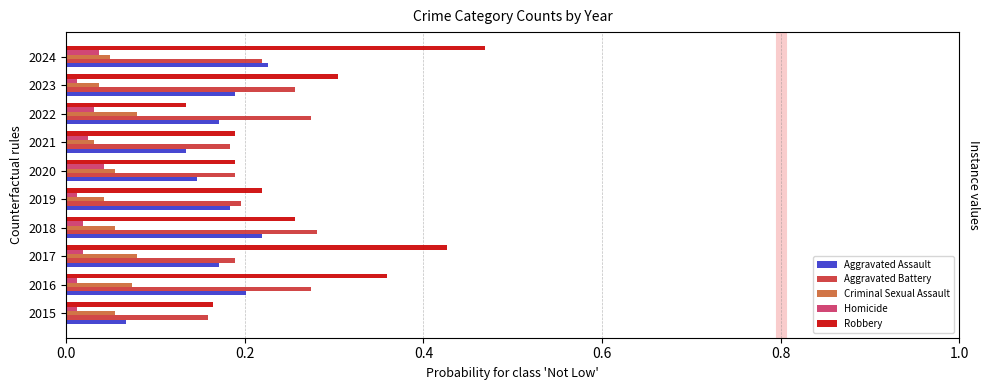

Count the Aggravated Assault values in the range 0 to 1.

10